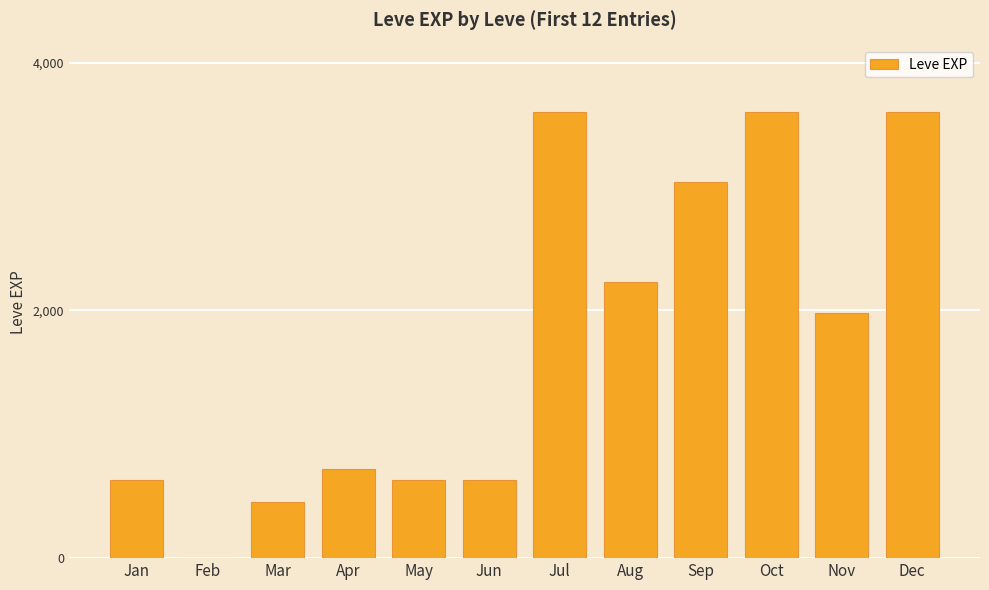

What is the greatest value displayed?

3600